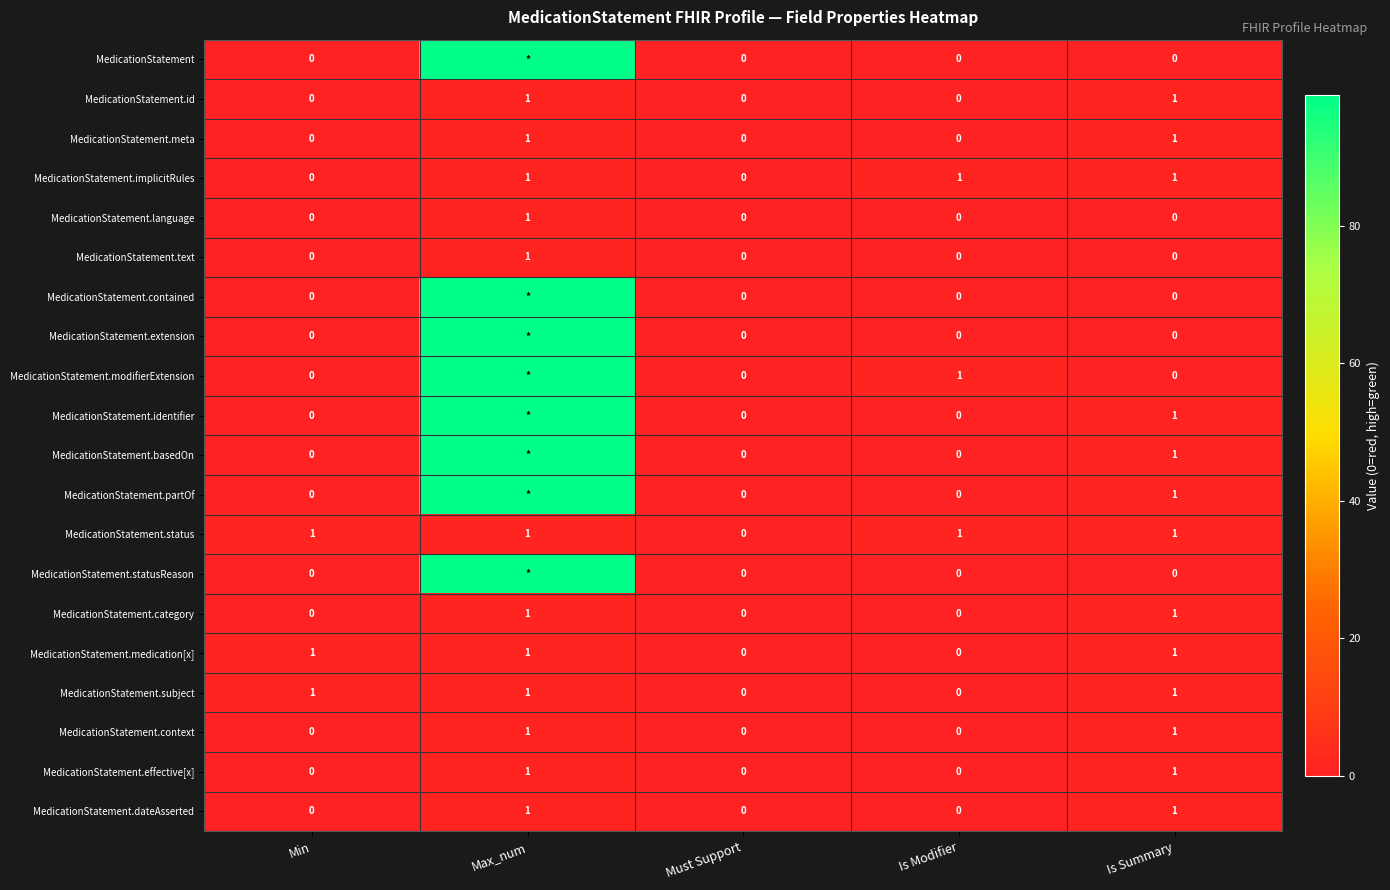

True or false: MedicationStatement.id has a value of 2 at Max_num.

False